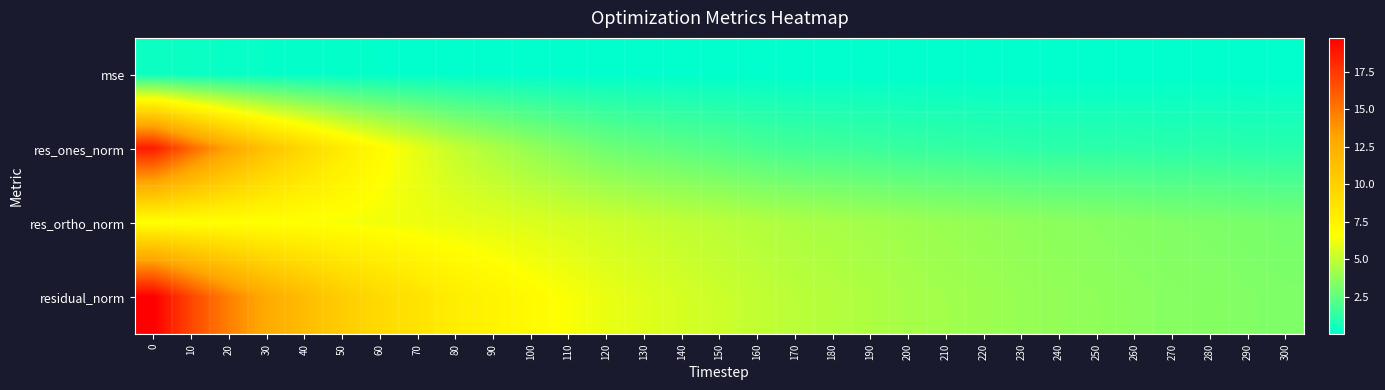

What is the total value across all series at 210?

9.5